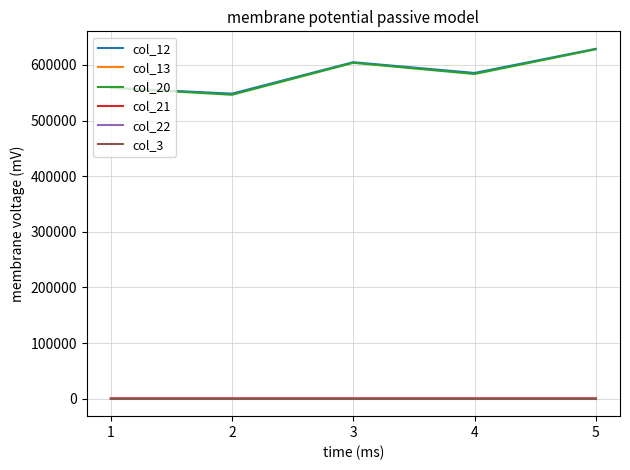

Is the value of col_3 at 5 greater than the value of col_20 at 5?

No